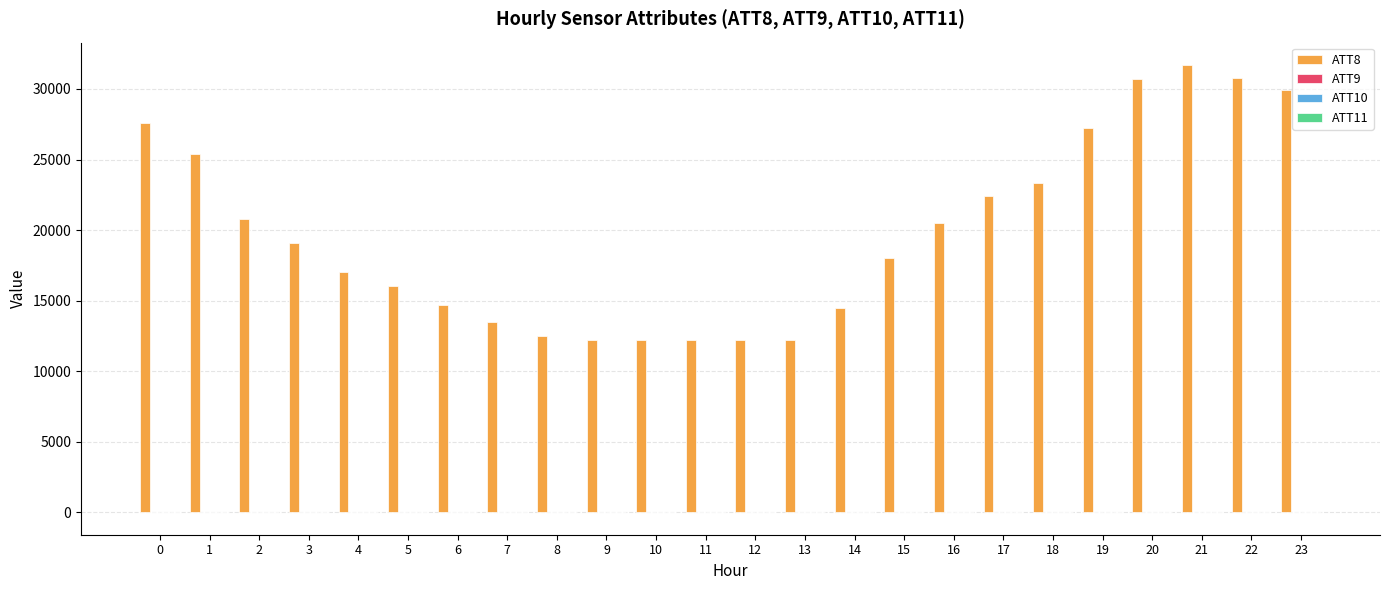

Which series has the widest spread of values?

ATT8